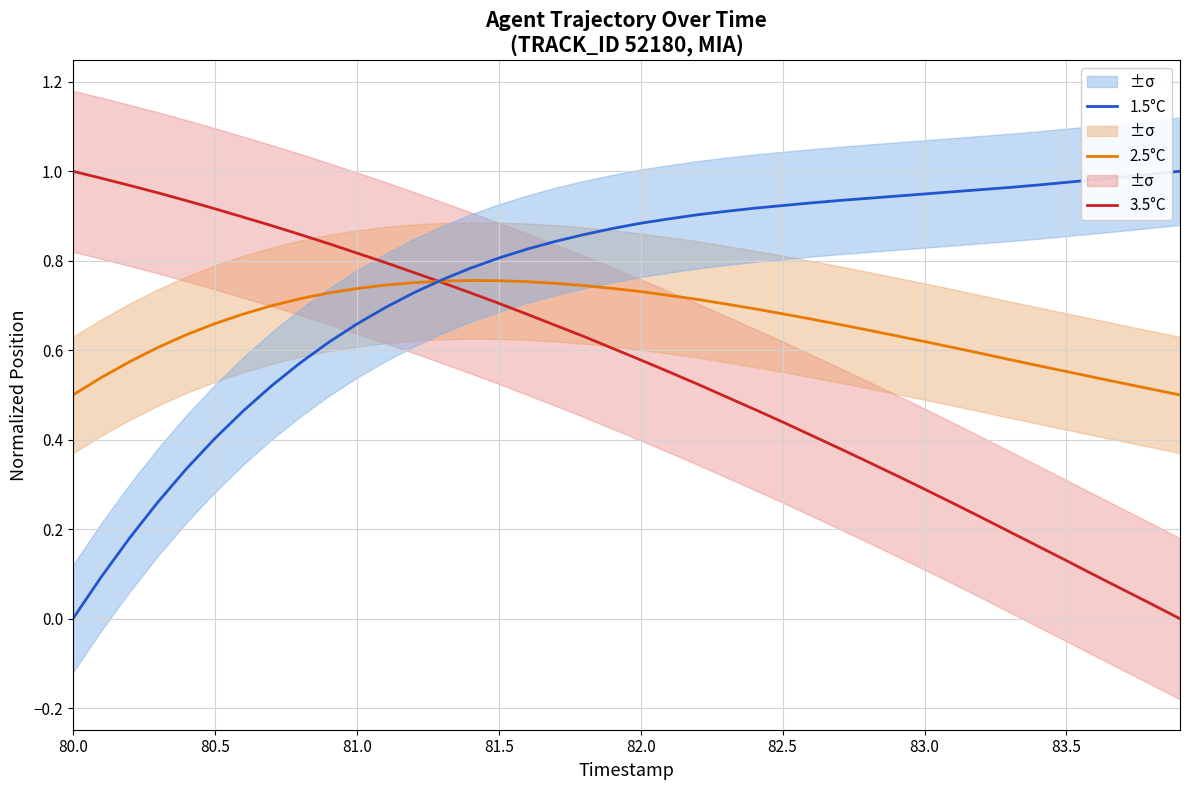

Is it true that 1.5°C equals 0.4 at 80.5?

True